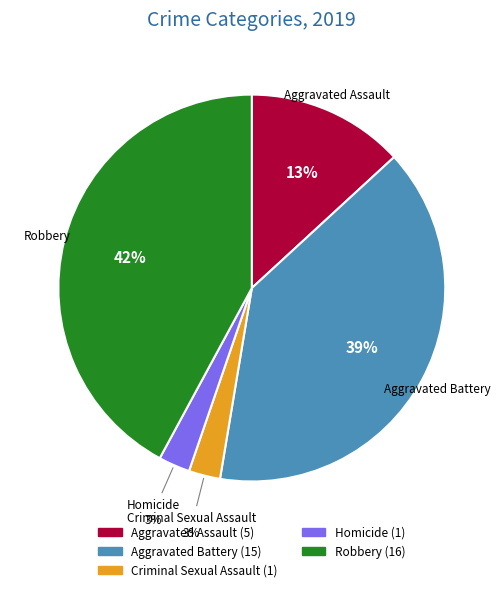

How many segments does this pie chart have?

5